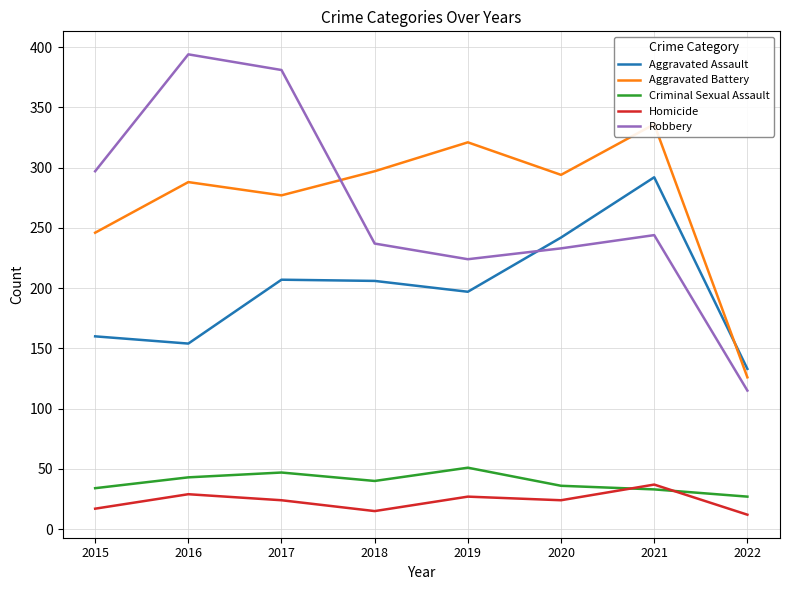

Rank the categories by Criminal Sexual Assault value from highest to lowest.

2019, 2017, 2016, 2018, 2020, 2015, 2021, 2022